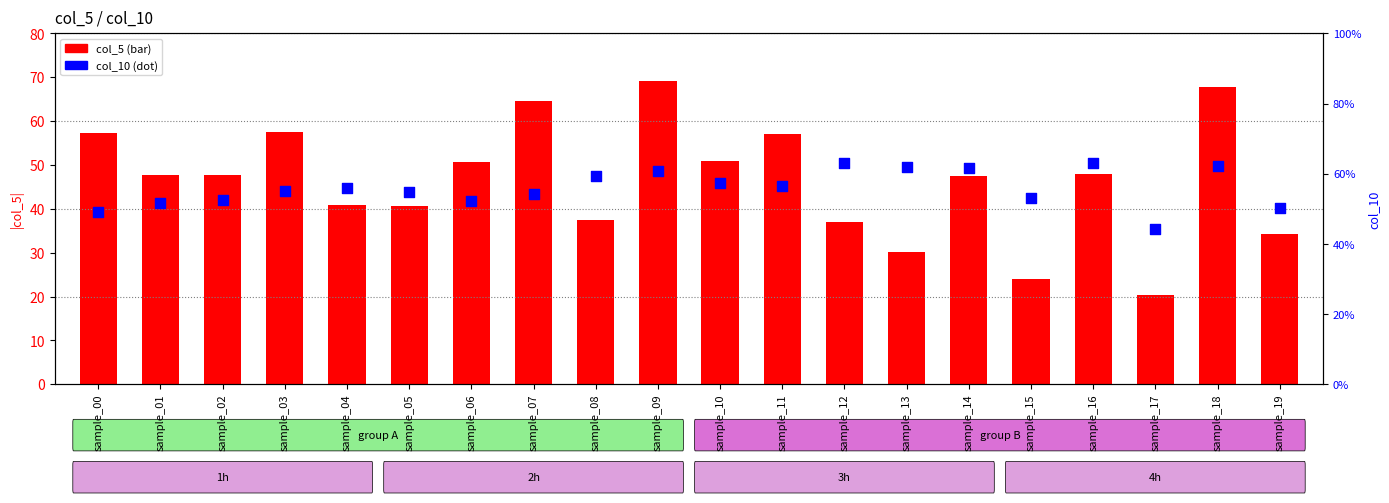

Which series contains the lowest Y value?

col_10